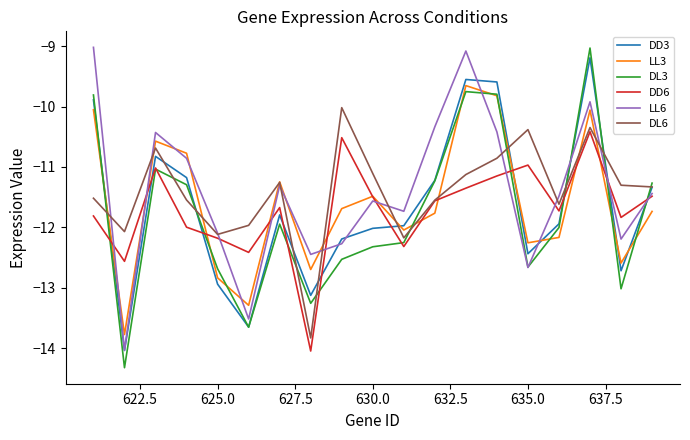

Which series has the widest spread of values?

DL3